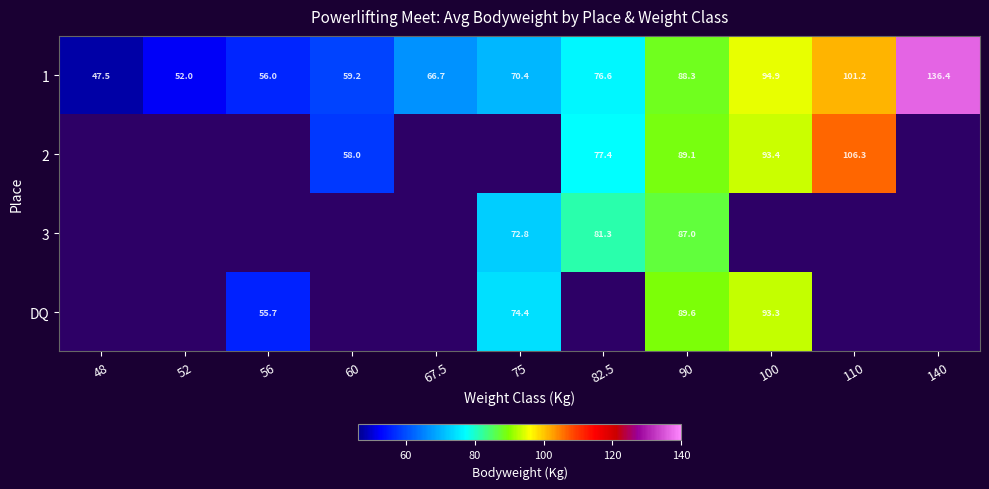

What is the difference between the maximum and minimum values in the 1 series?

88.9